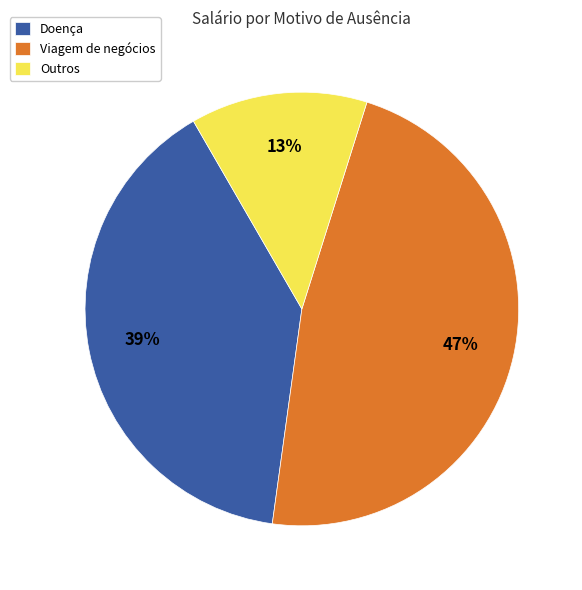

To the nearest percent, what is the difference between the largest and smallest slice percentages?

34%